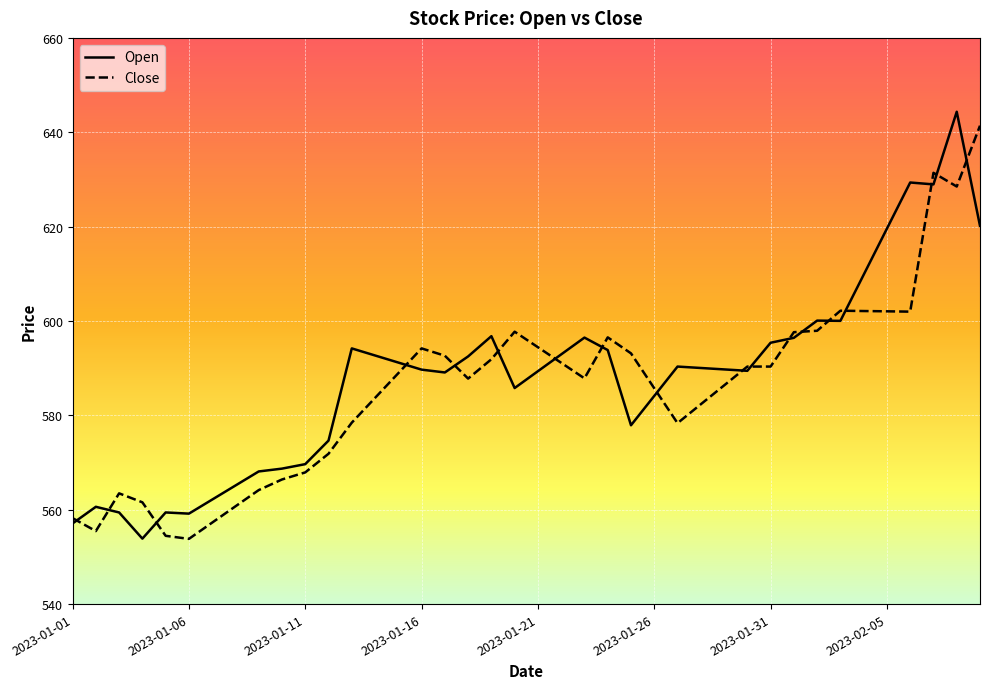

What is the greatest value displayed?

644.3